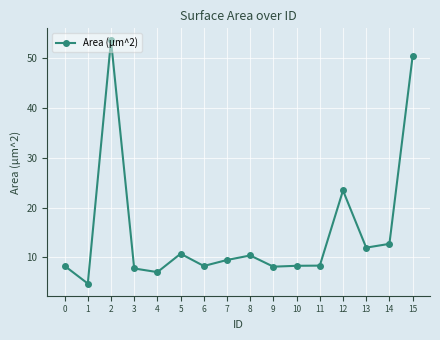

What is the sum of all values?

243.4